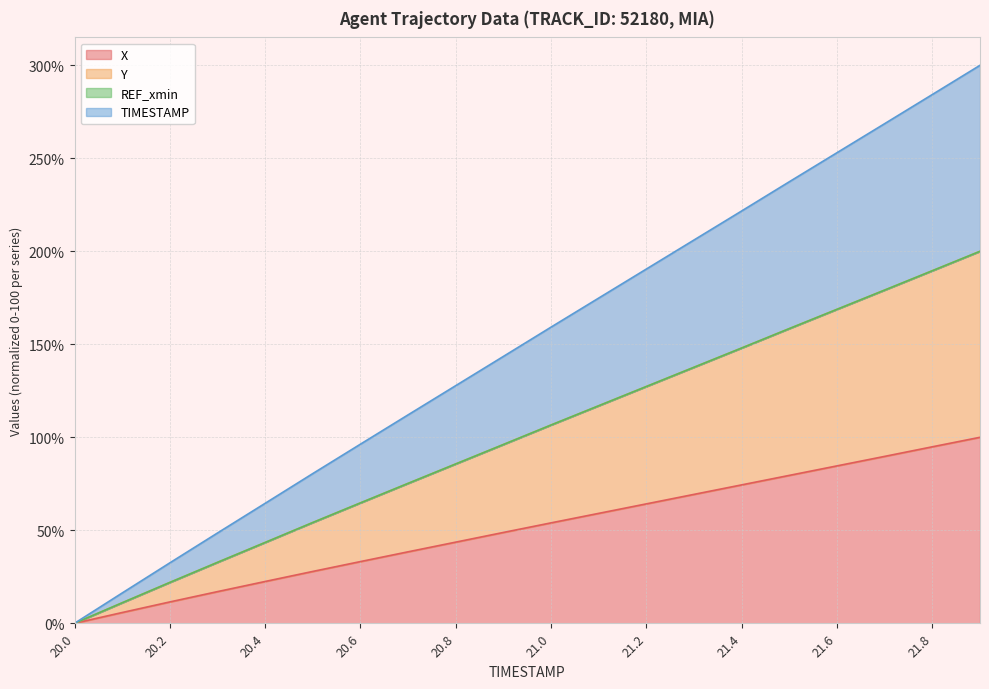

True or false: X has a value of 5.8 at 20.1.

True